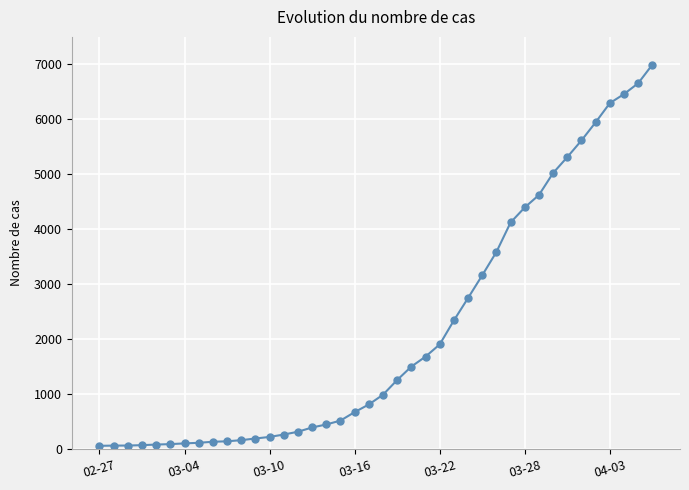

What is the difference between the maximum and second lowest values?

6927